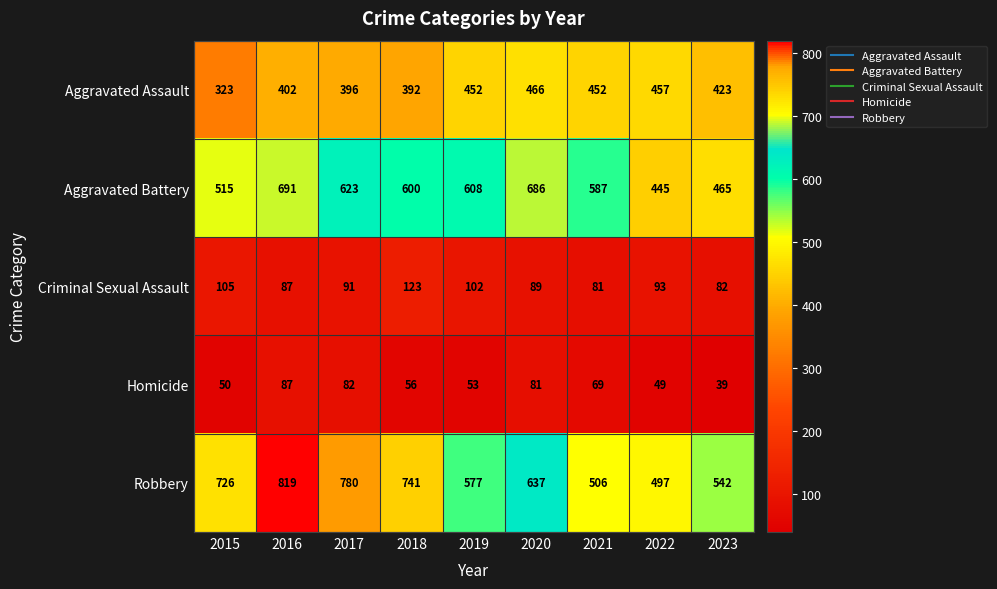

Rank the series at 2021 from highest to lowest value.

Aggravated Battery, Robbery, Aggravated Assault, Criminal Sexual Assault, Homicide